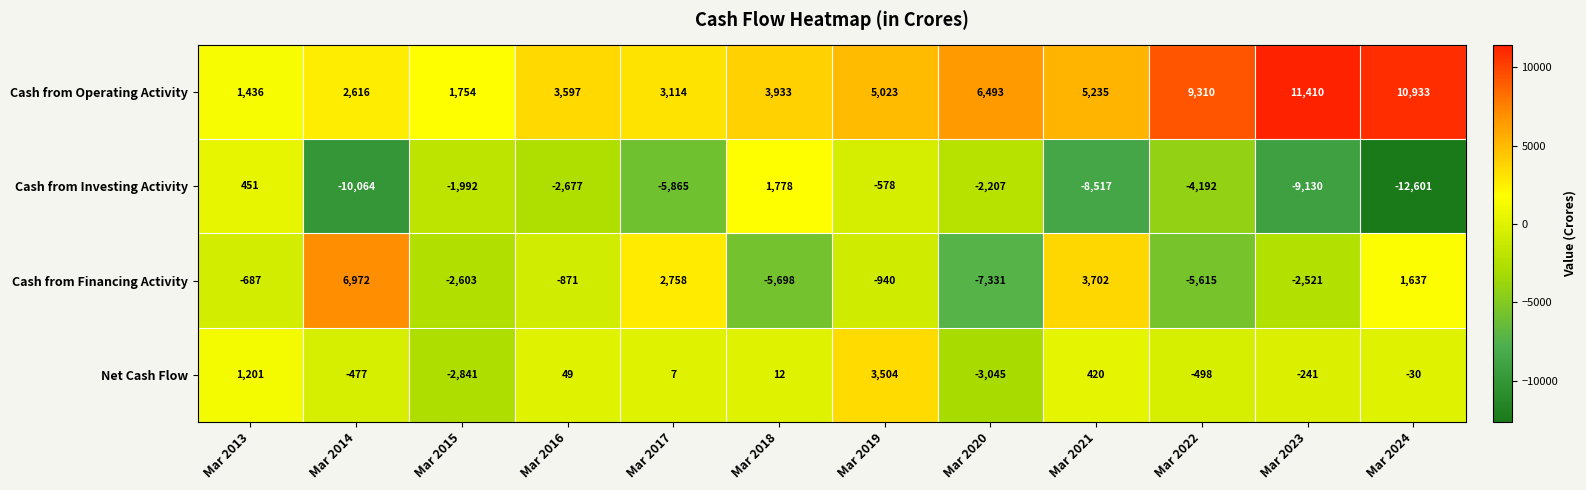

Between Mar 2016 and Mar 2023, which series saw the biggest shift?

Cash from Operating Activity